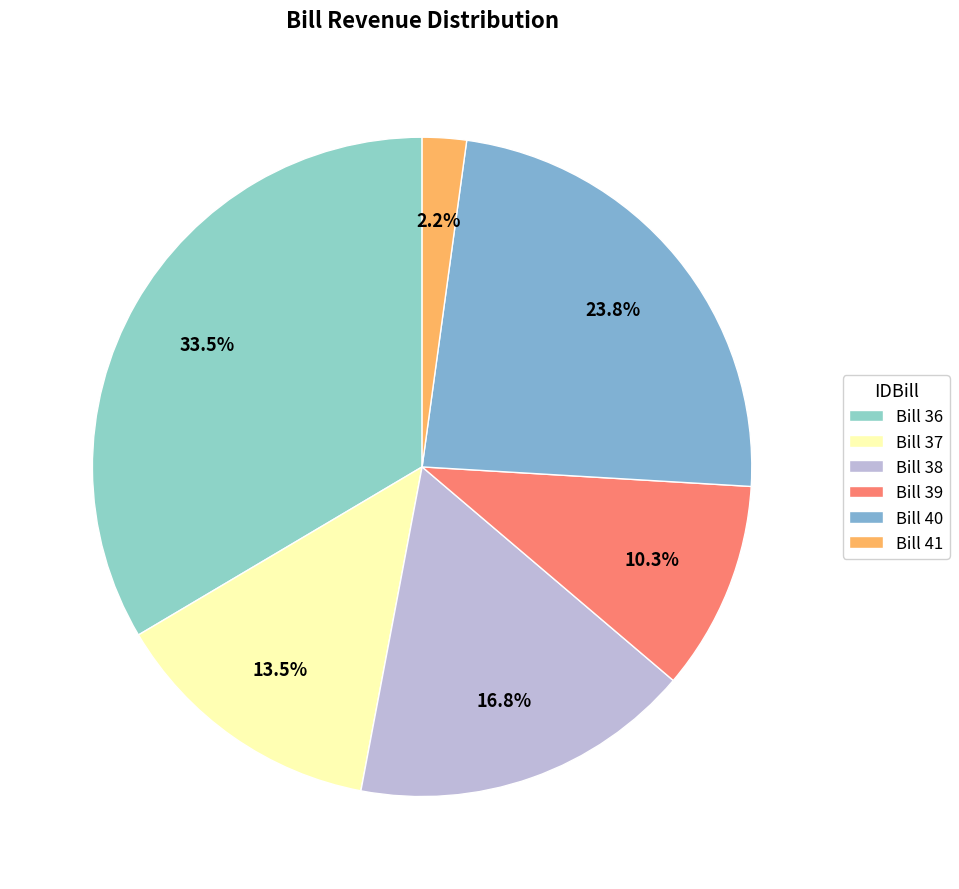

What is the largest slice in the pie chart?

Bill 36